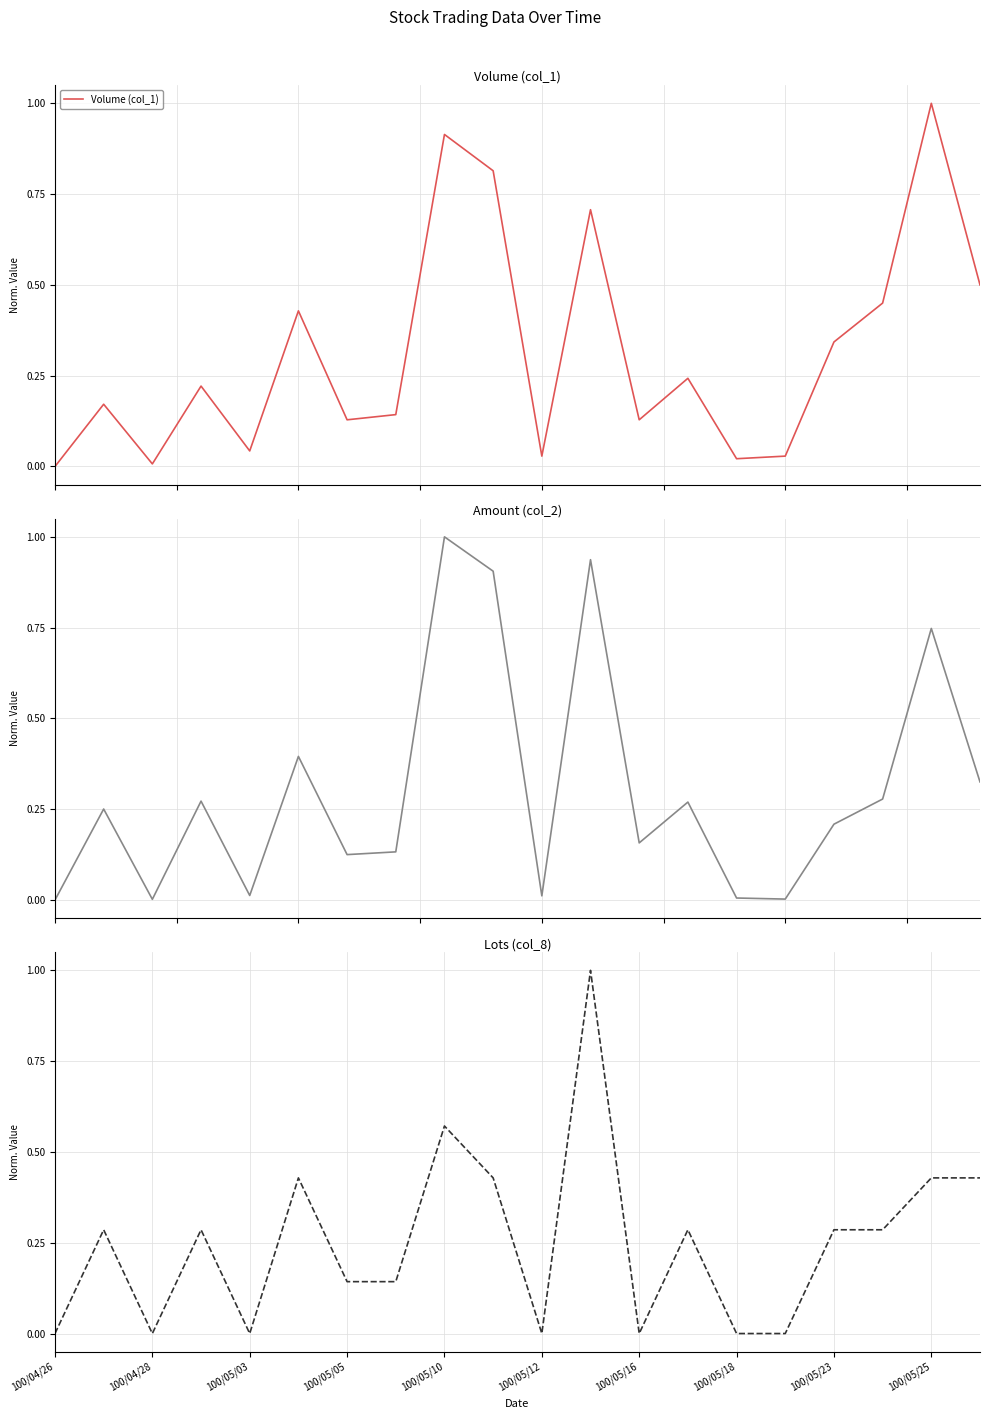

Rank the series by their maximum value, from lowest to highest.

Volume (col_1), Amount (col_2), Lots (col_8)